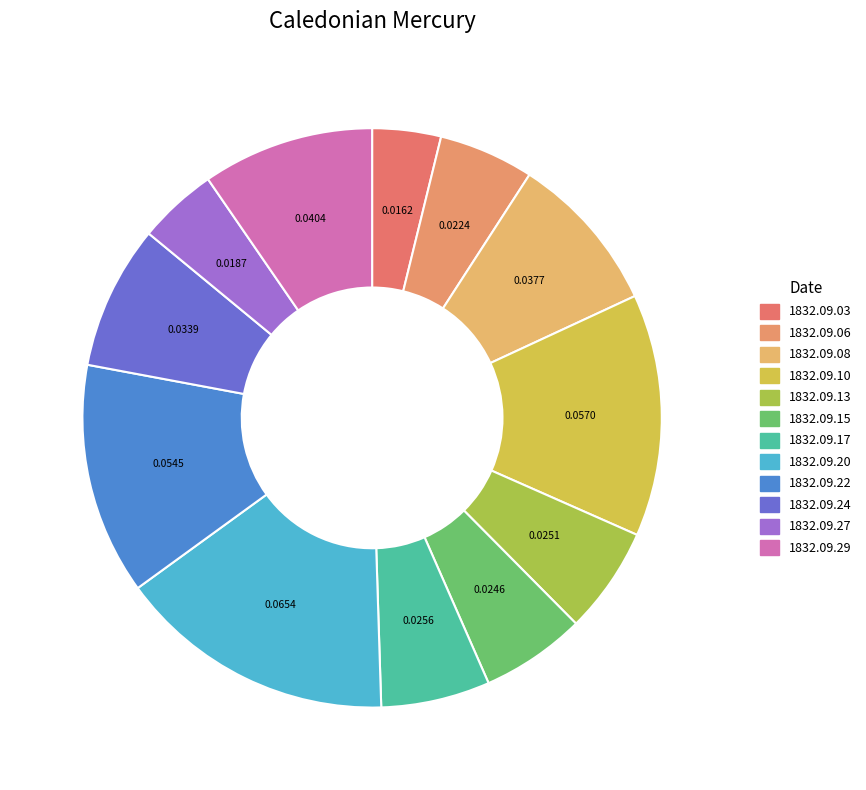

How many slices are in this pie chart?

12